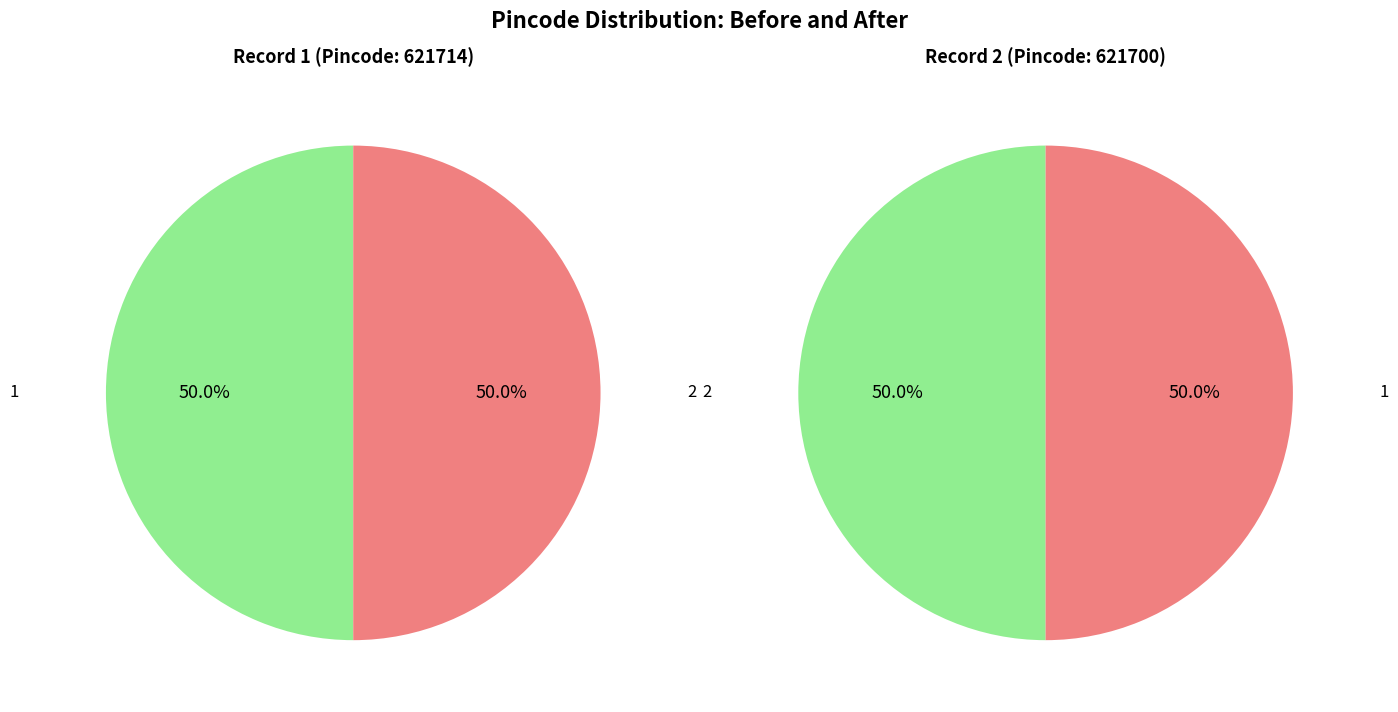

To the nearest percent, what percentage of the pie is 1?

50%